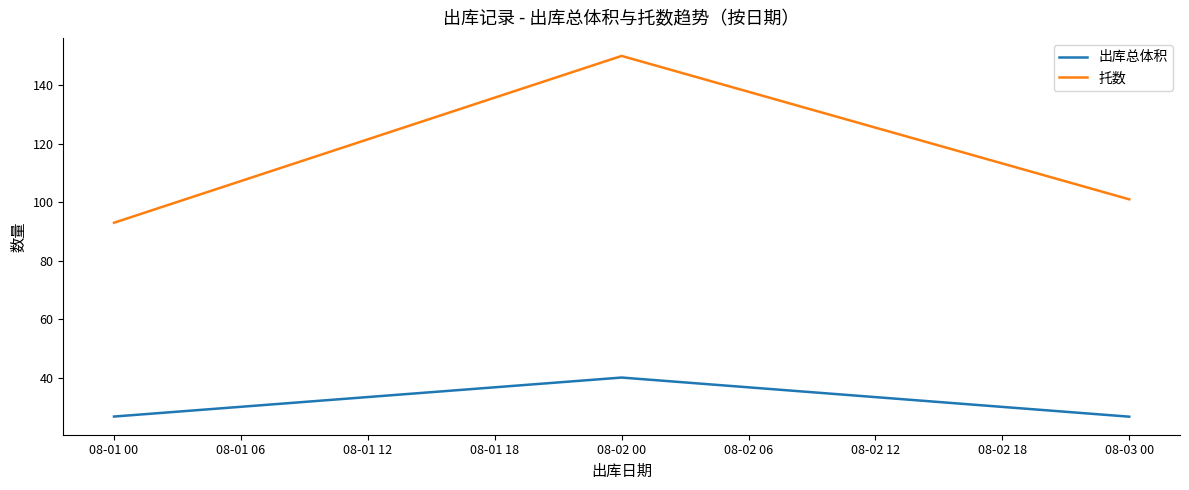

At 08-01 00, list the series in order from largest to smallest.

托数, 出库总体积